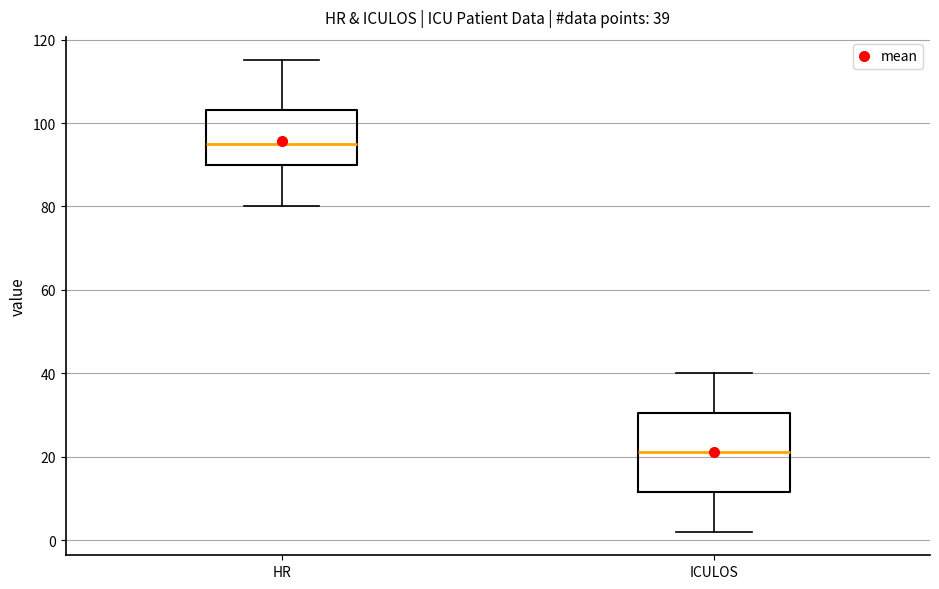

Which box is the tallest, from its lower edge to its upper edge?

ICULOS